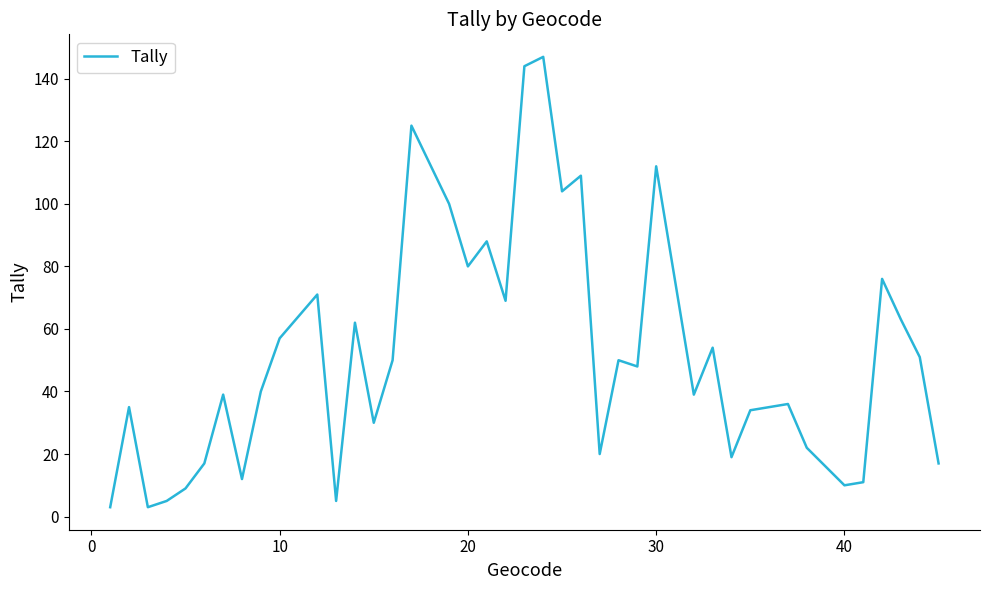

How many values are below 48?

20